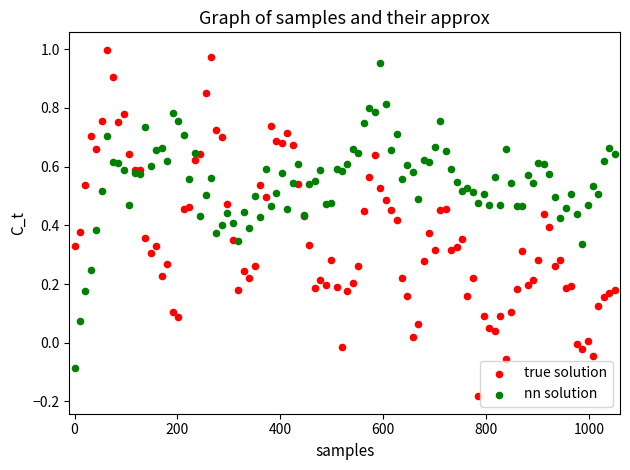

Which series reaches the maximum Y coordinate?

true solution